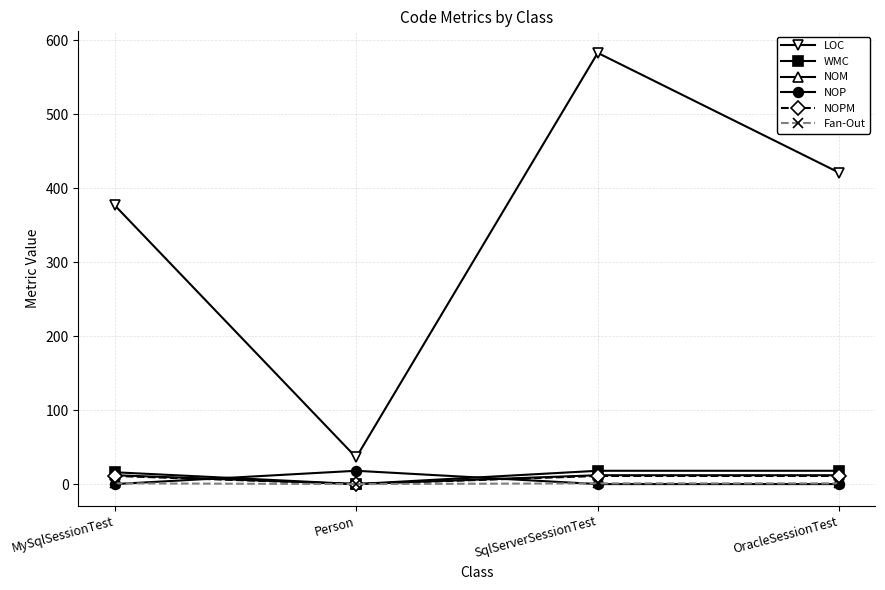

What is the label of the 4th point from the left?

OracleSessionTest